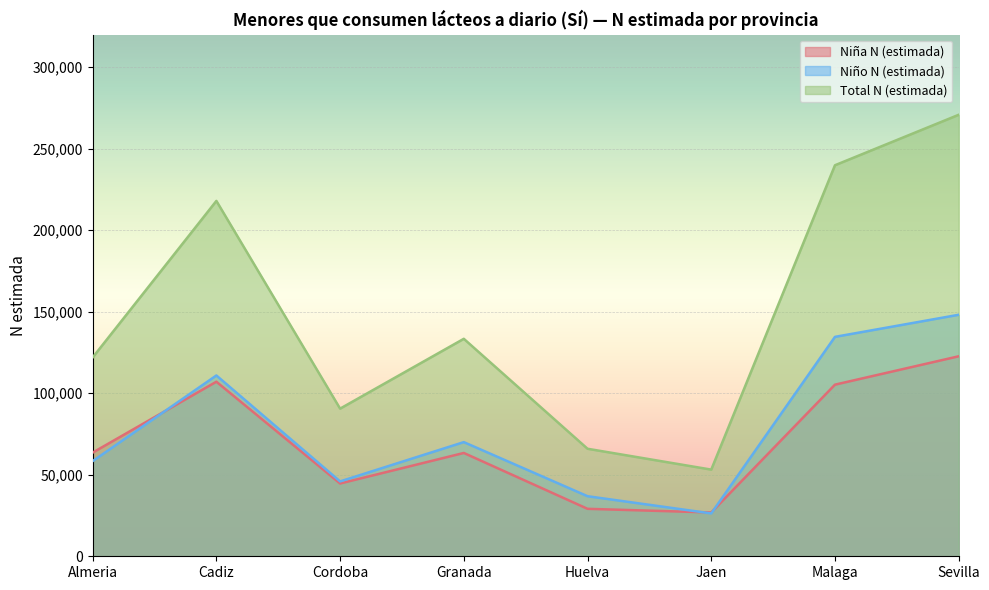

Is it true that Niña N (estimada) equals 33128 at Cadiz?

False